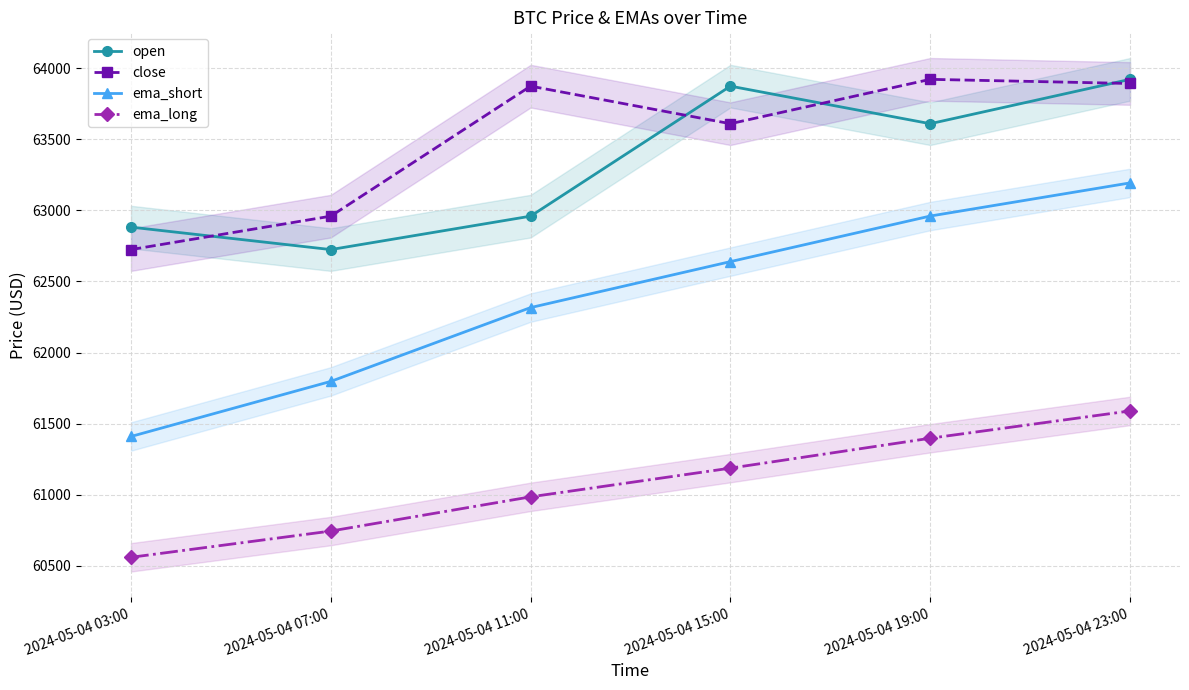

List the series in order of their peak value, highest first.

close, open, ema_short, ema_long